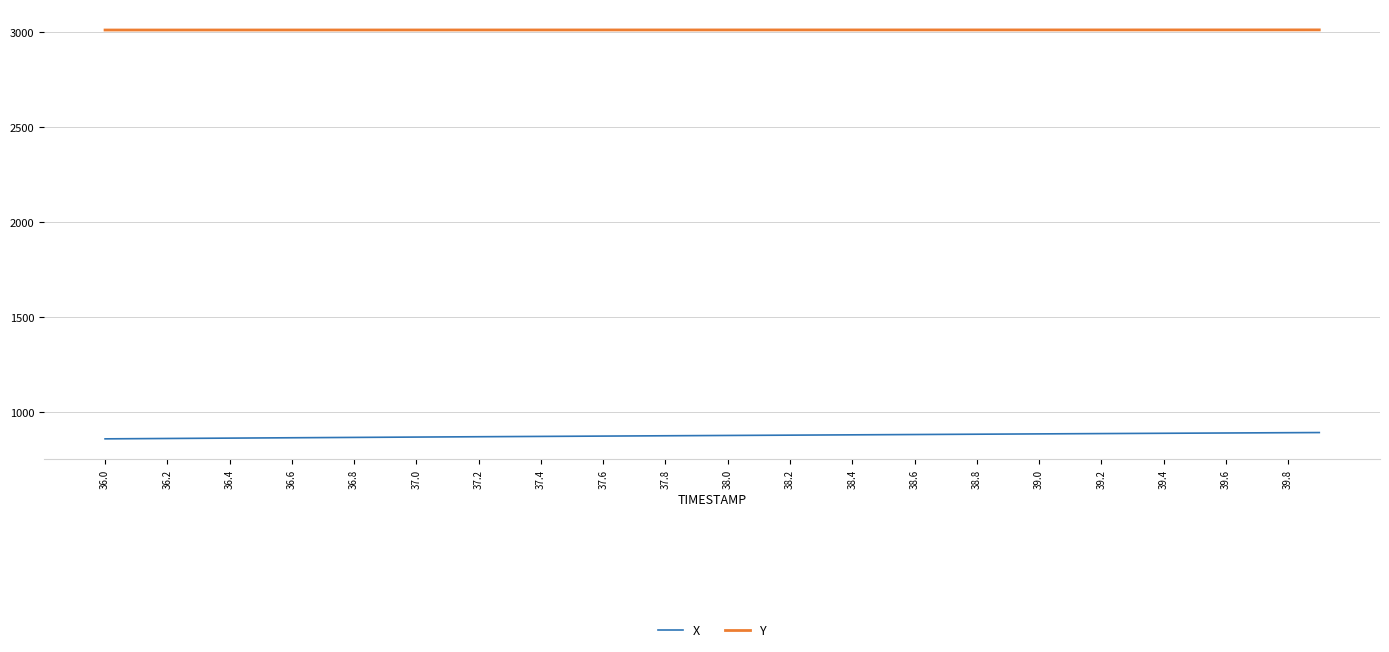

Rank the series by their average value, from highest to lowest.

Y, X